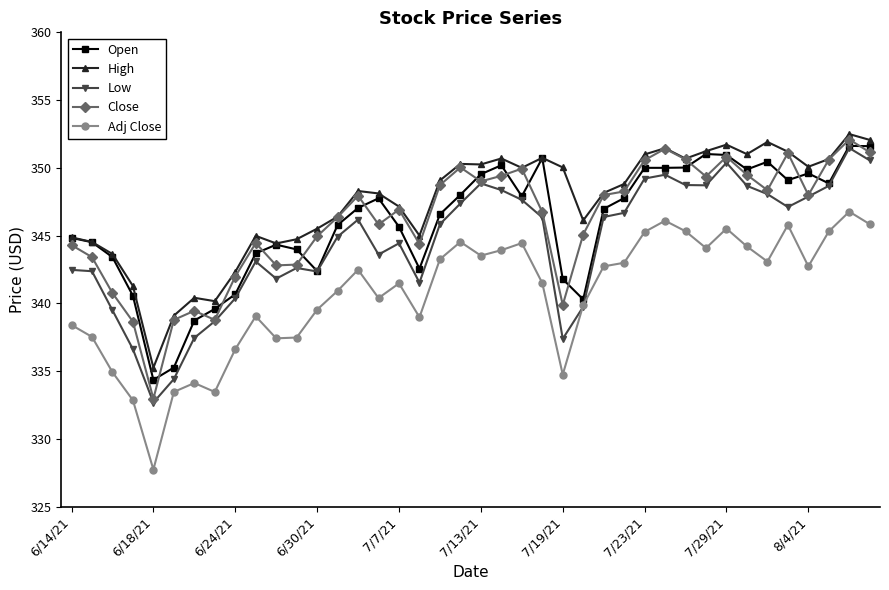

What is the value of the Low point at the 33rd from the left?

350.4